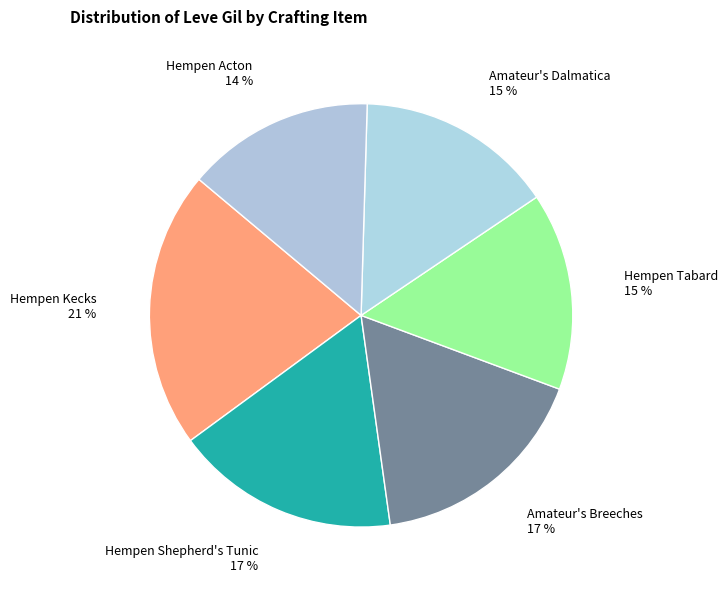

How many segments does this pie chart have?

6